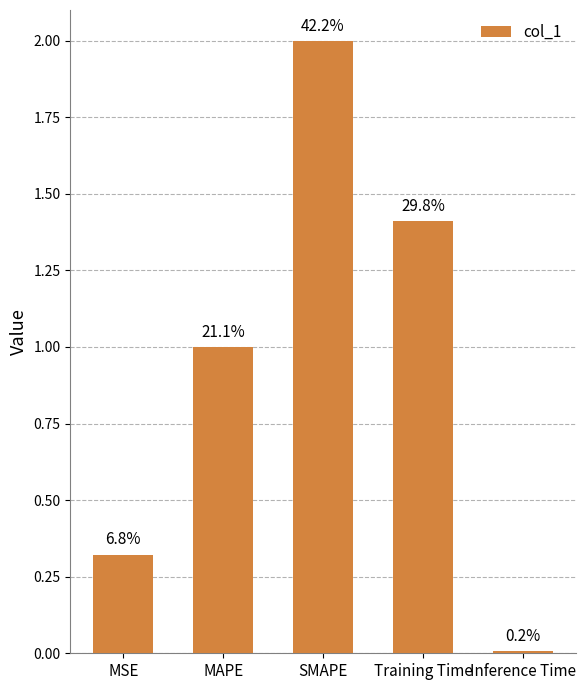

True or false: the data shows 0.0 at Inference Time.

False